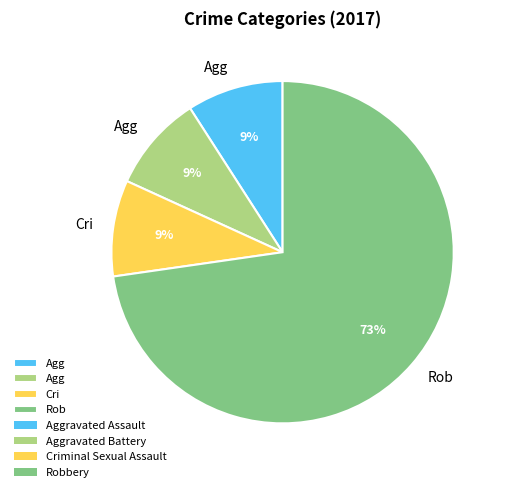

Does any single category account for the majority?

Yes